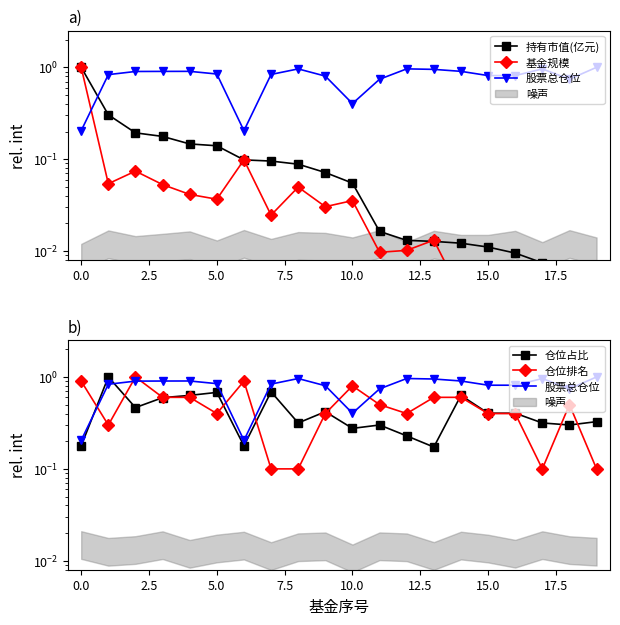

True or false: 股票总仓位 has a value of 1.0 at 17.5.

True